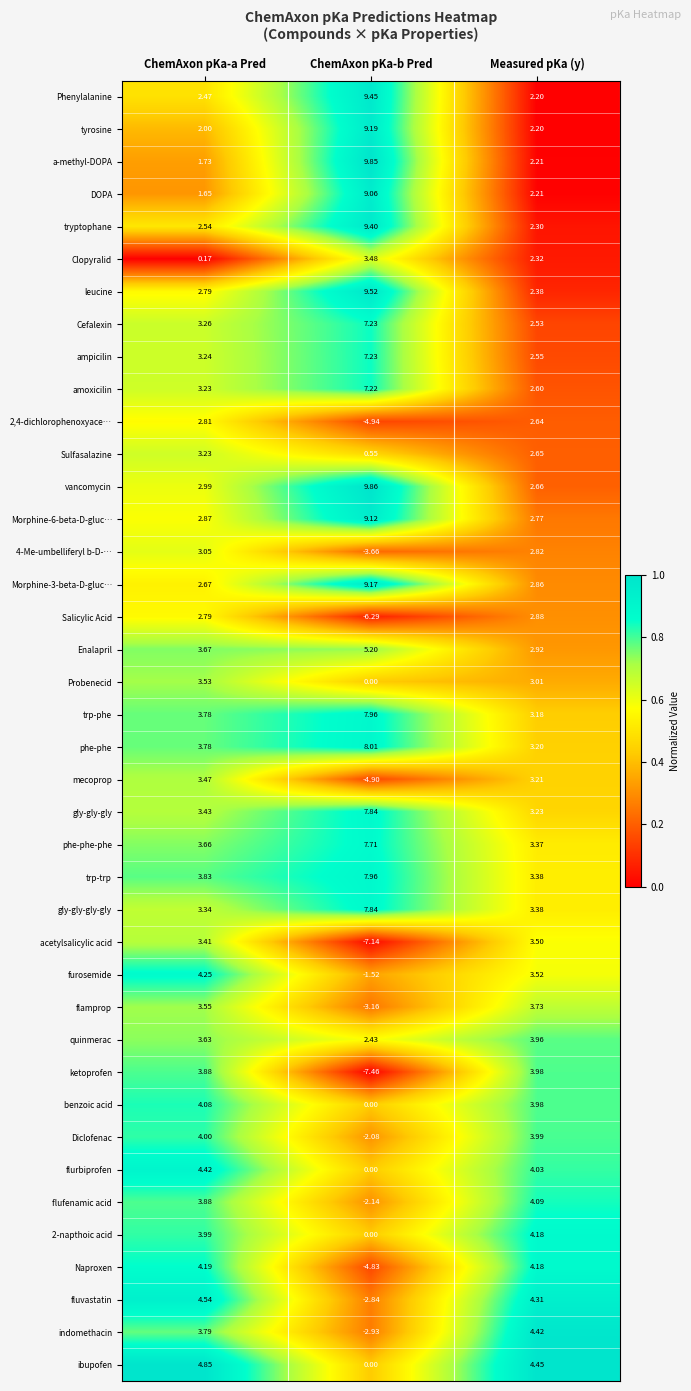

Which category has the lowest value across all series?

ChemAxon pKa-b Pred